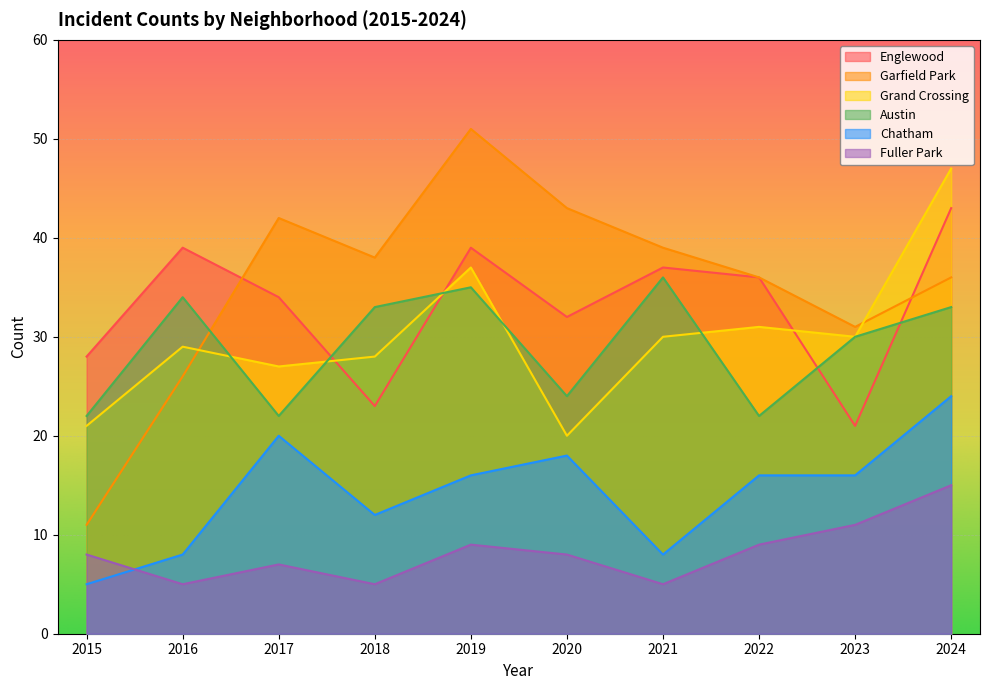

Does the chart display data point markers on the line(s)?

No